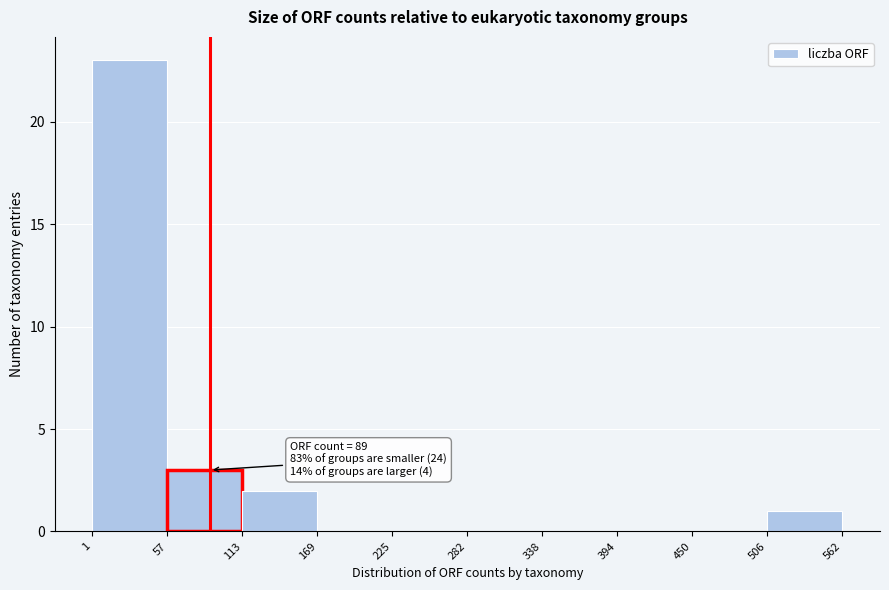

Over which range of the x-axis is the bar tallest?

1 to 57